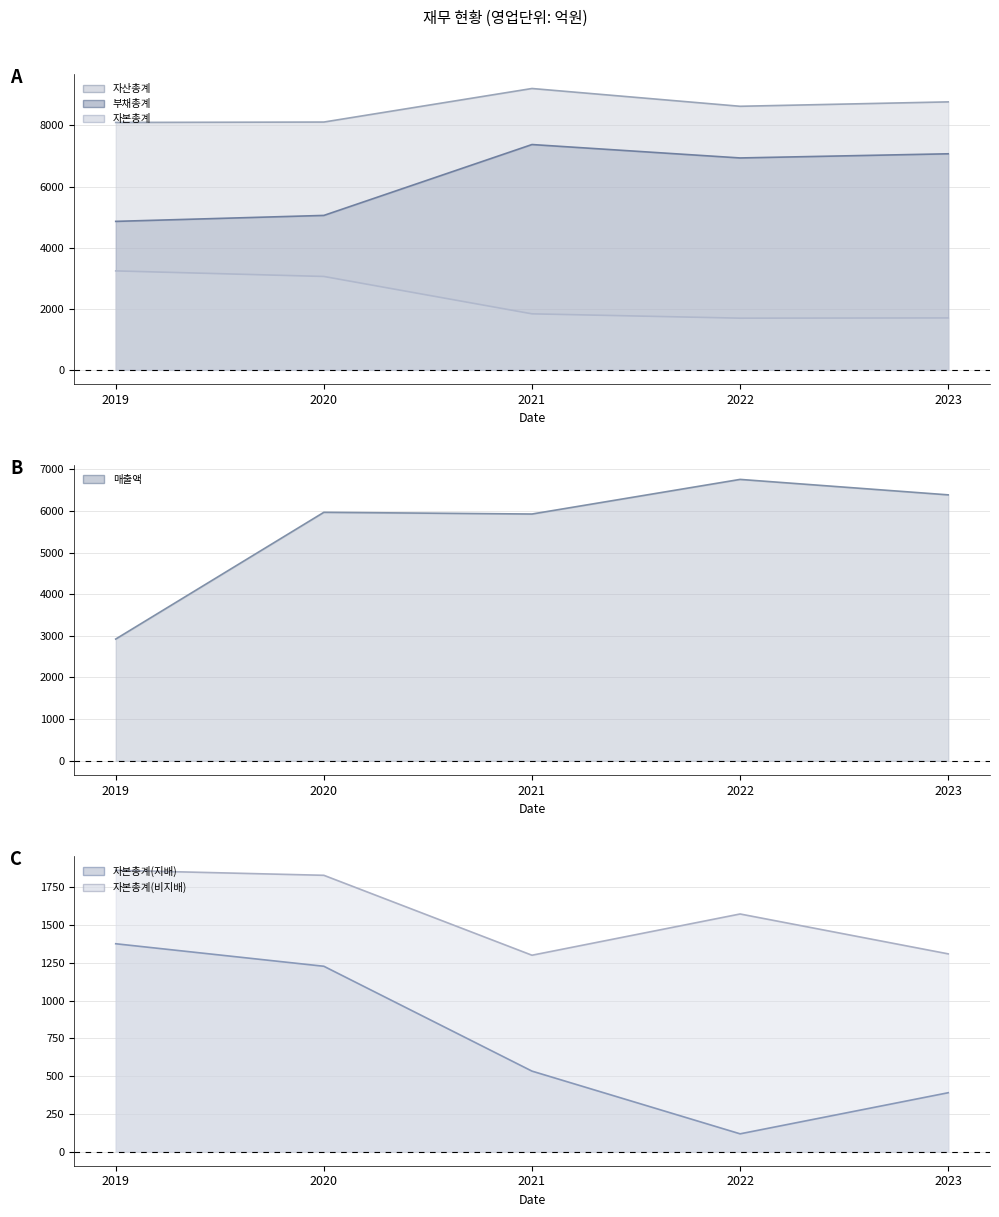

How many lines are shown in the chart?

6